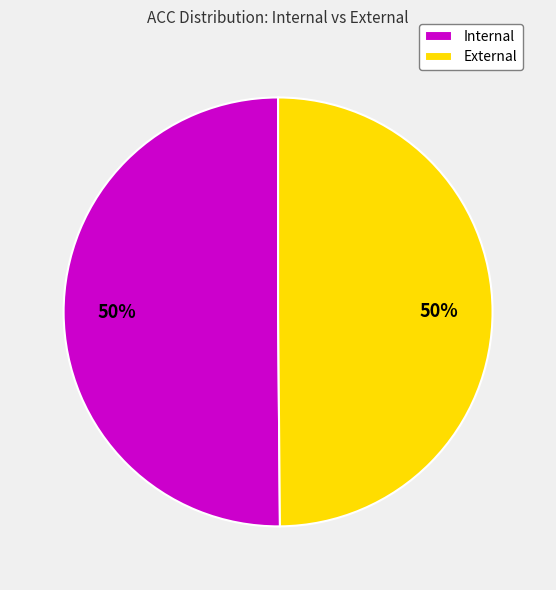

Is it true that Internal is 38% of the pie?

False